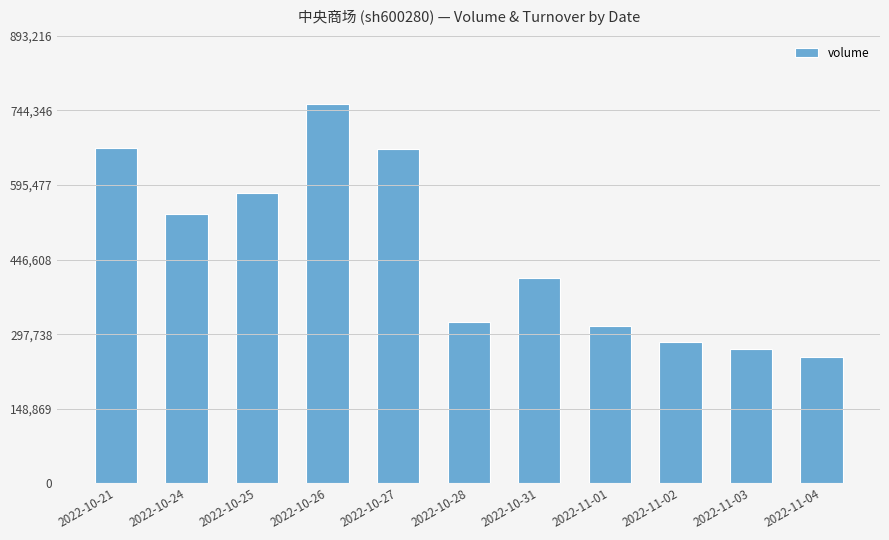

What position from the left is 2022-10-25?

3